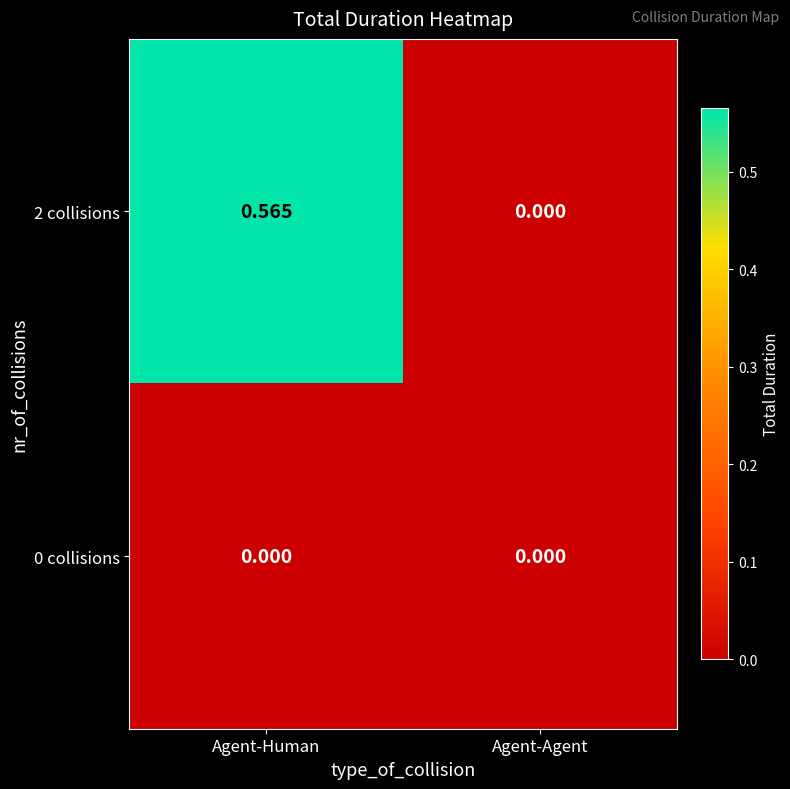

At which category is the sum across all series the highest?

Agent-Human